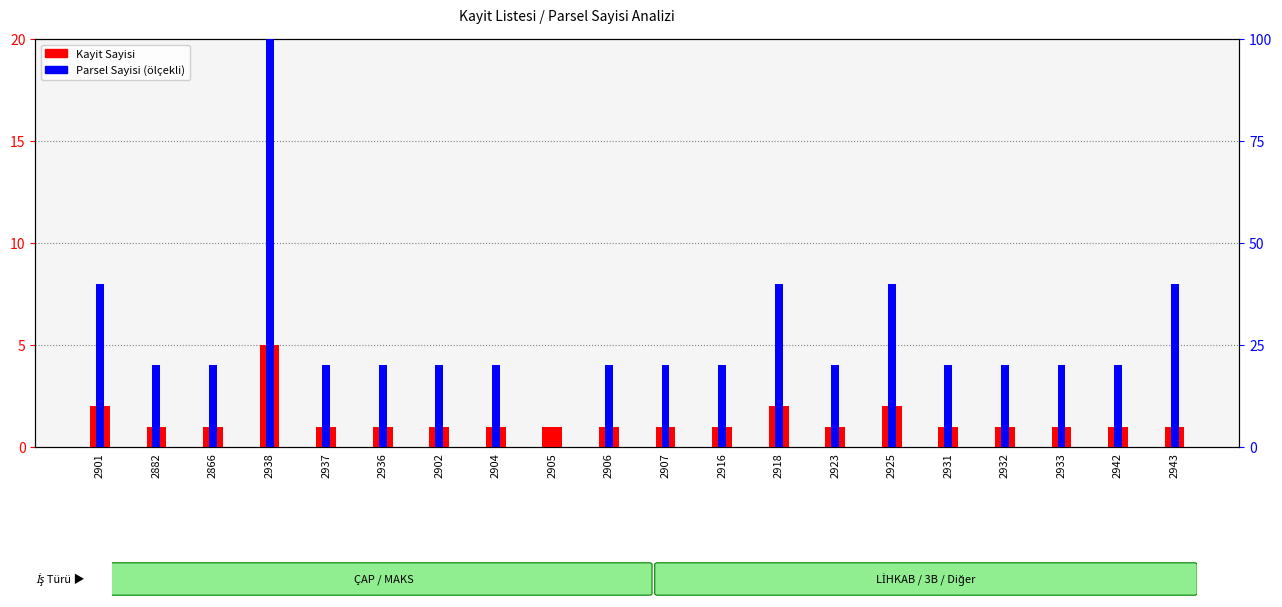

What is the label of the 20th bar from the left?

2943